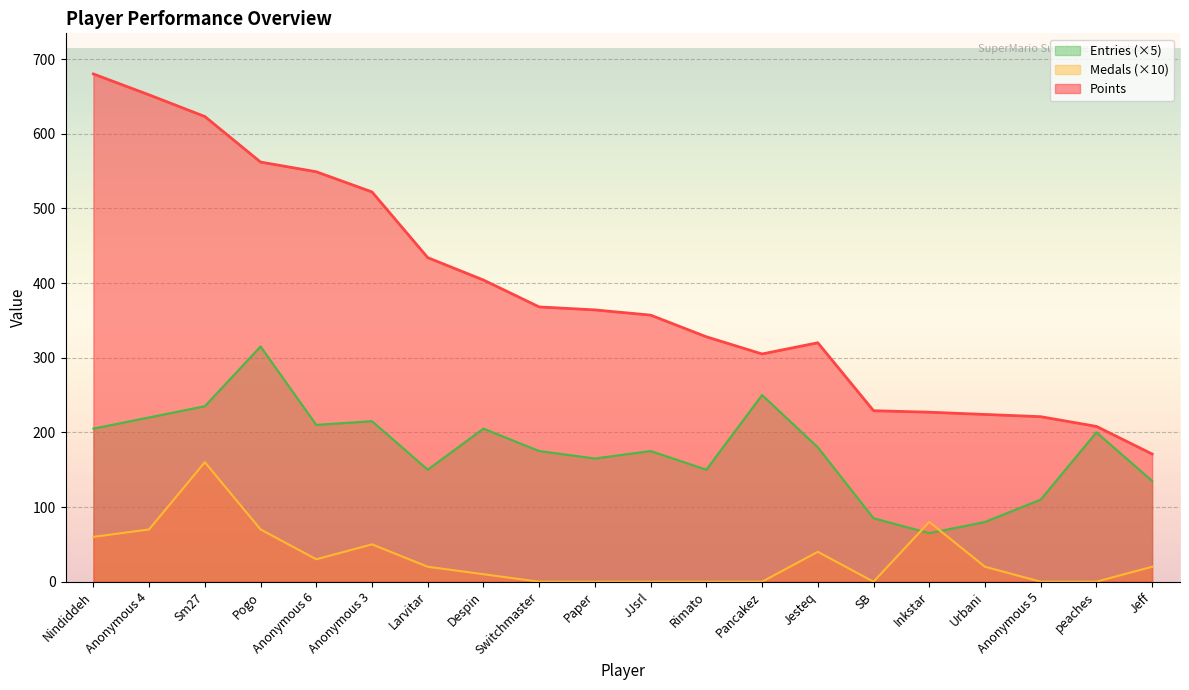

Reading left to right, list all the values displayed in this chart.

Points: 680	652	623	562	549	522	434	404	368	364	357	328	305	320	229	227	224	221	208	171
Medals: 60	70	160	70	30	50	20	10	0	0	0	0	0	40	0	80	20	0	0	20
Entries: 205	220	235	315	210	215	150	205	175	165	175	150	250	180	85	65	80	110	200	135